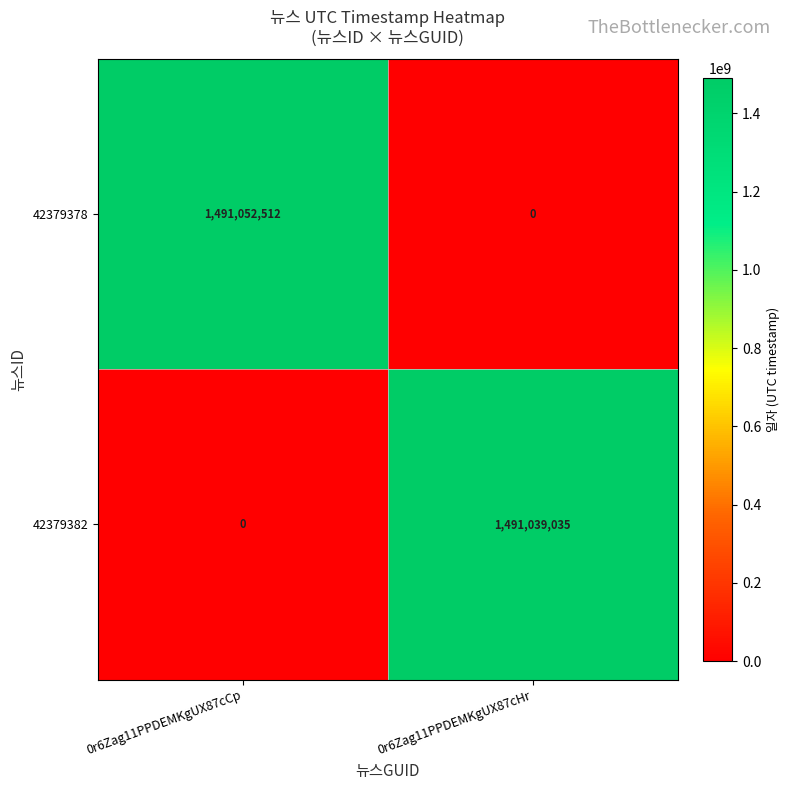

Read the 42379378 value at 0r6Zag11PPDEMKgUX87cCp.

1491052512